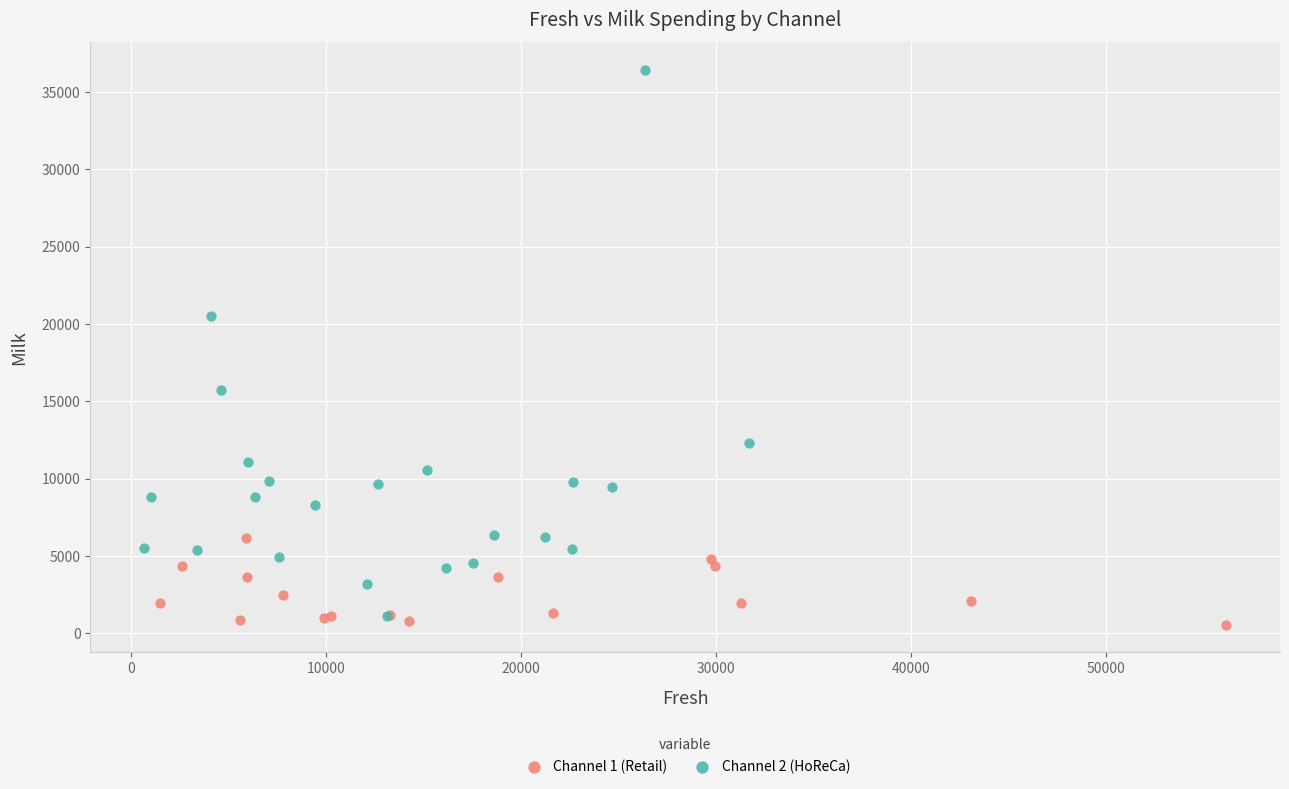

Which series has the largest Y range (max minus min)?

Channel 2 (HoReCa)